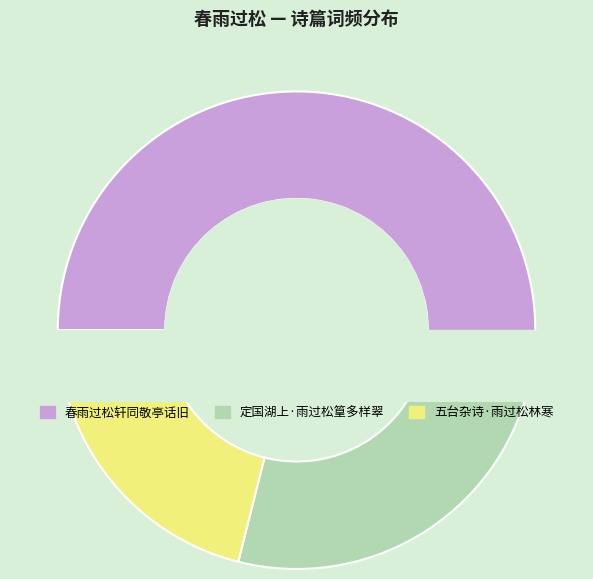

To the nearest percent, what is the average slice percentage?

33%